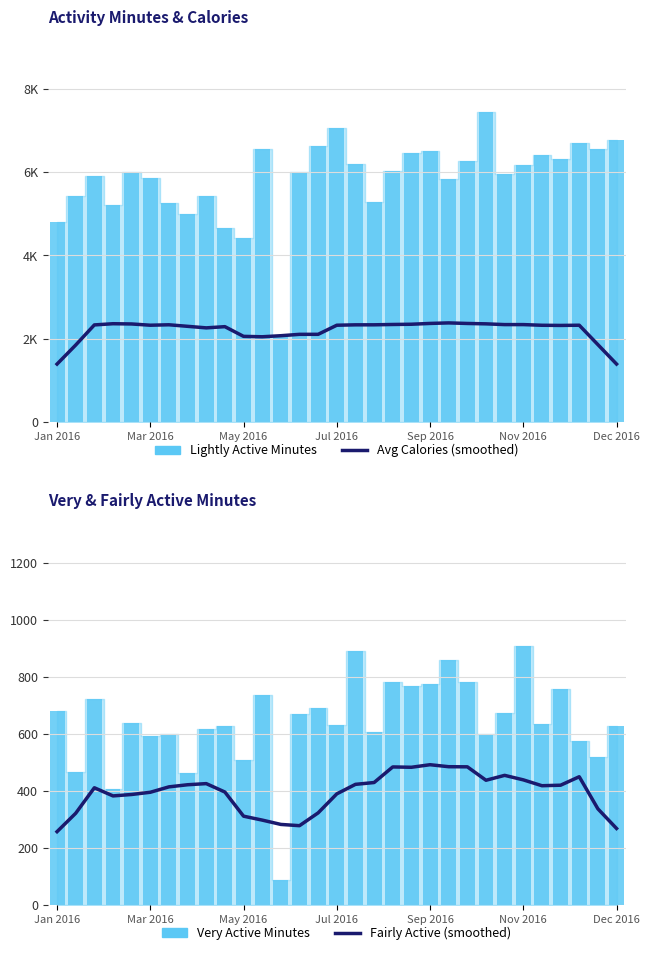

At which category is the sum across all series the highest?

23